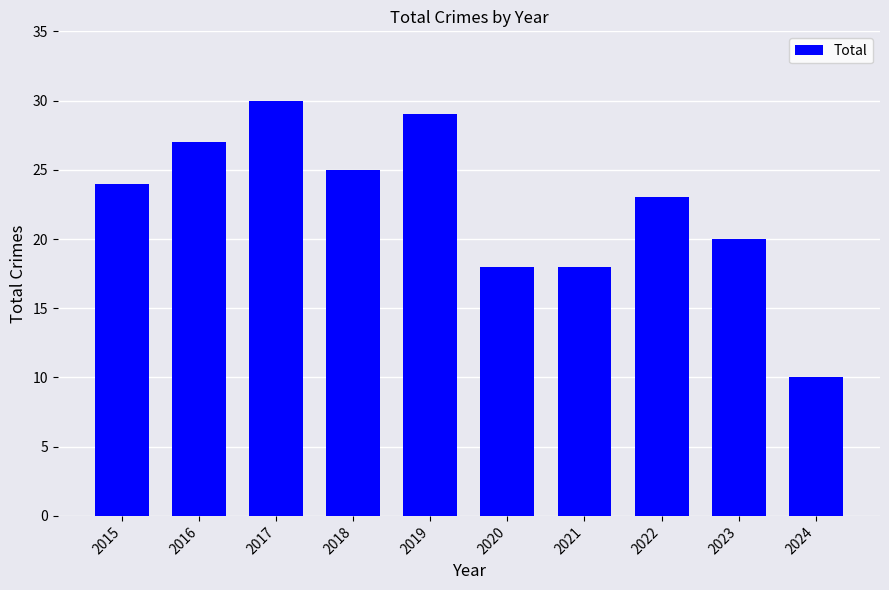

Is it true that the value at 2021 is 9?

False